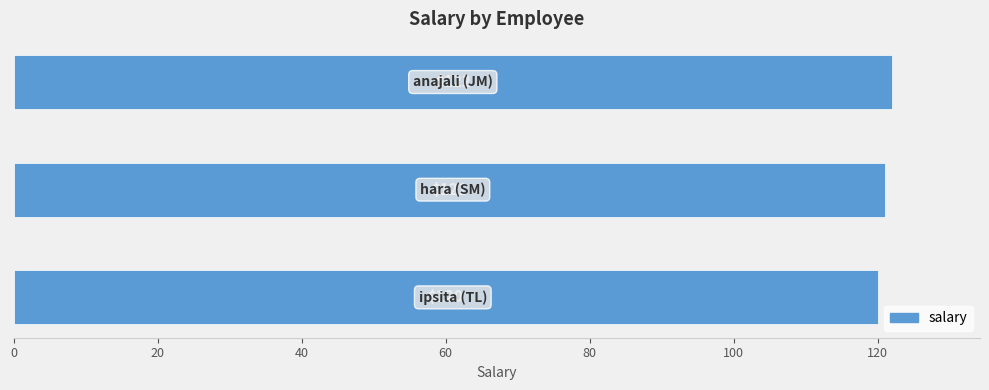

Count the values in the range 120 to 122.

3